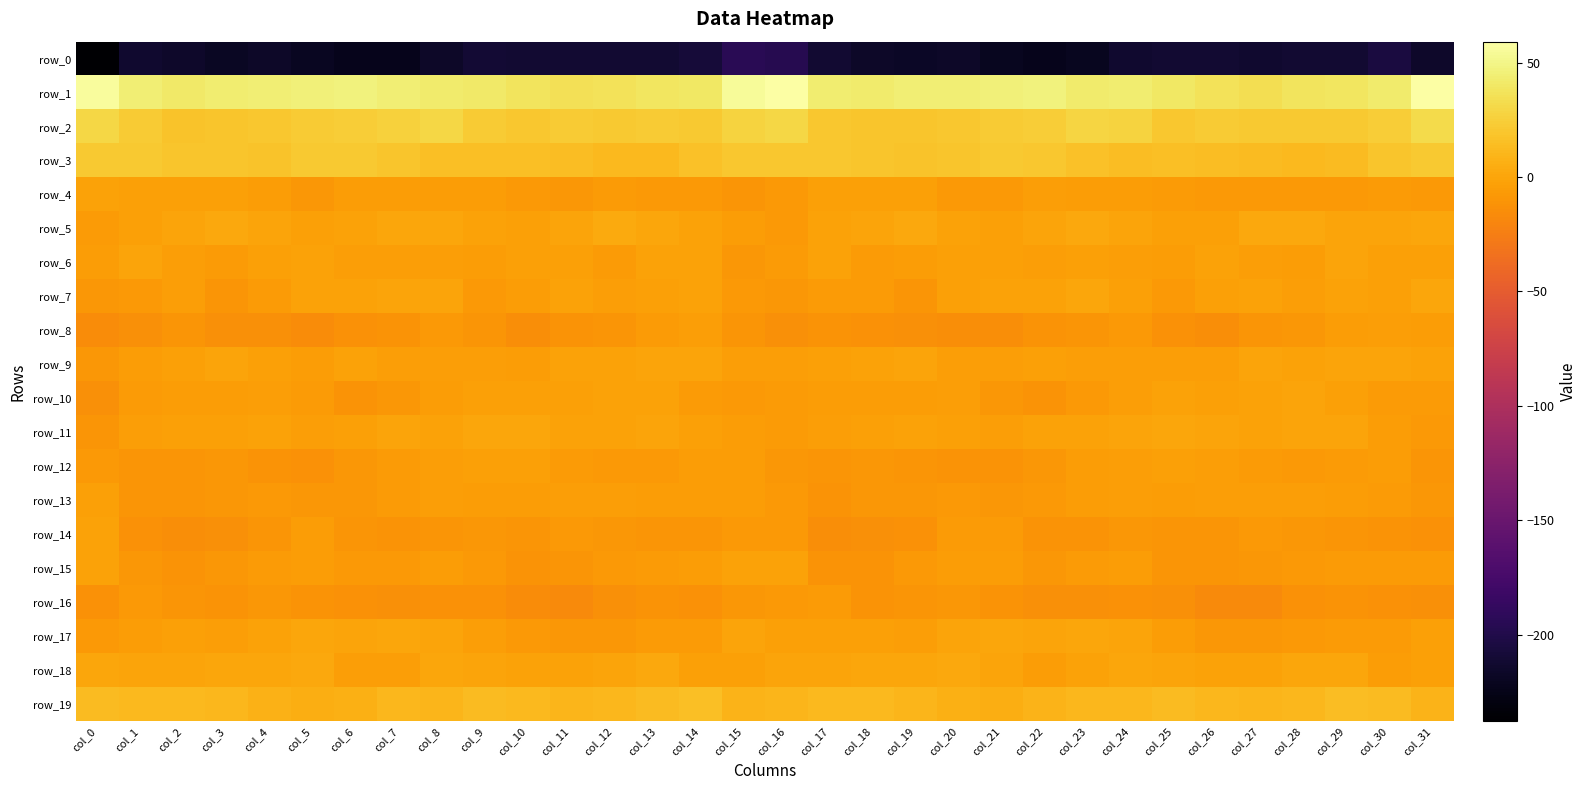

The row_6 series shows -2.4 at col_20. True or false?

True